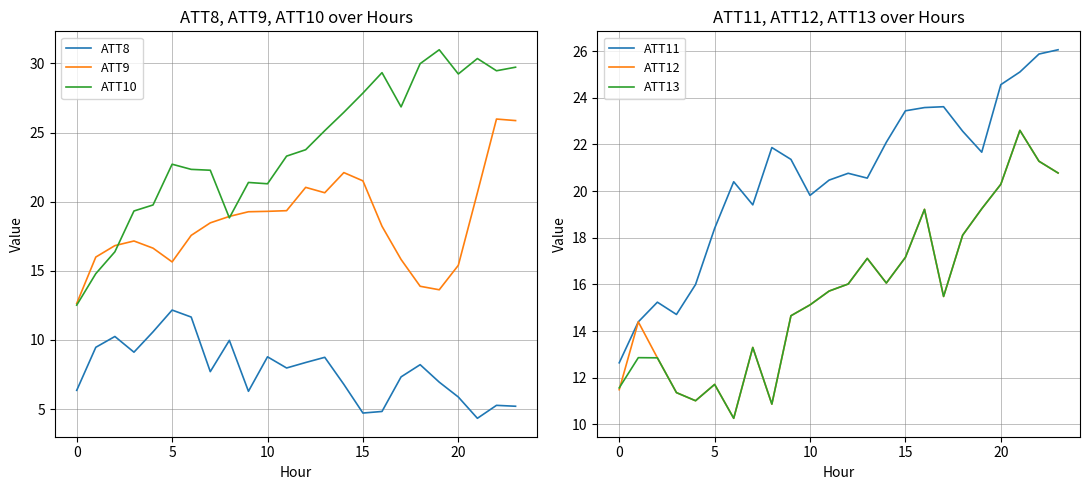

In ATT13, how many points are lower than both neighbors (excluding endpoints)?

5